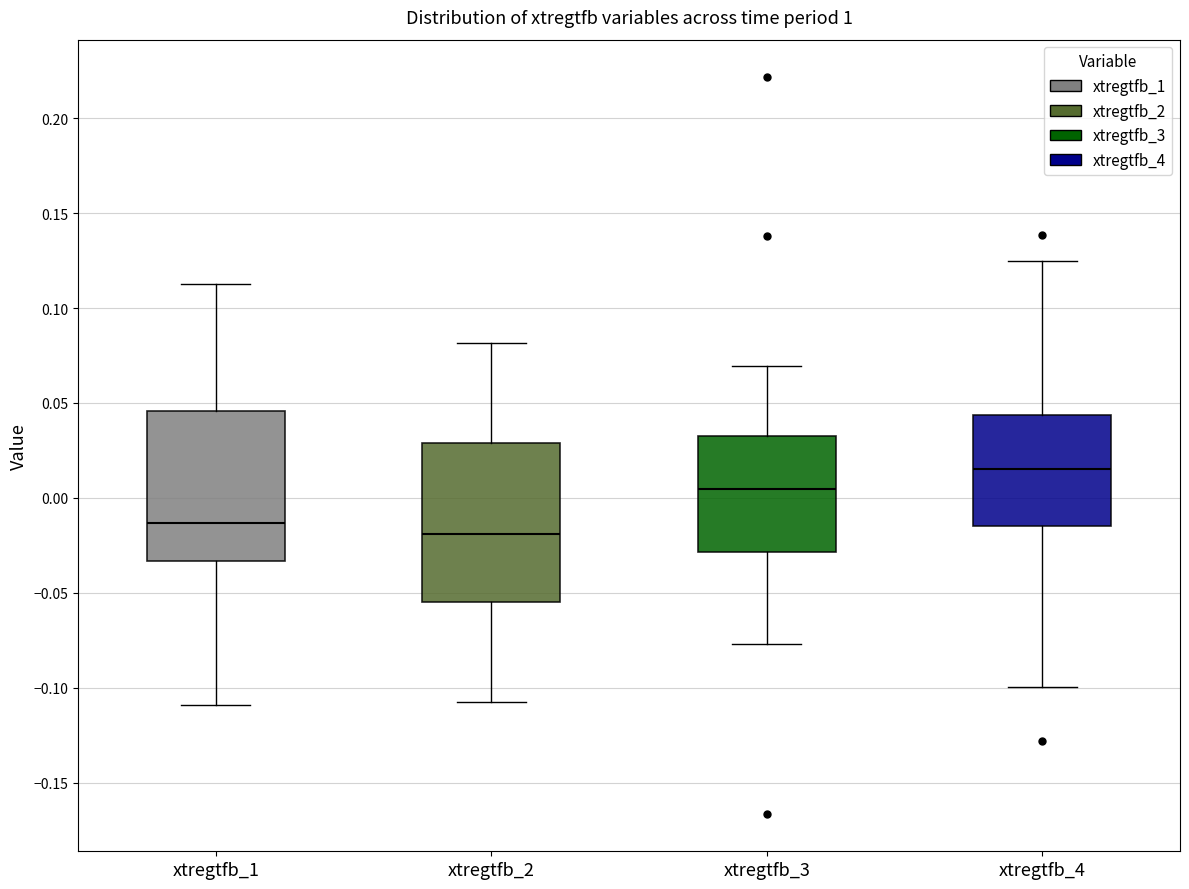

Reading left to right, transcribe this box plot: for each box, give where its median line is, the range the box spans, and where its two whiskers end, as read against the y-axis. The values are not printed on the chart, so give them approximately, as read against the axis.

xtregtfb_1: median -0.015, box -0.035 to 0.045, whiskers -0.110 to 0.115
xtregtfb_2: median -0.020, box -0.055 to 0.030, whiskers -0.110 to 0.080
xtregtfb_3: median 0.005, box -0.030 to 0.035, whiskers -0.075 to 0.070
xtregtfb_4: median 0.015, box -0.015 to 0.045, whiskers -0.100 to 0.125